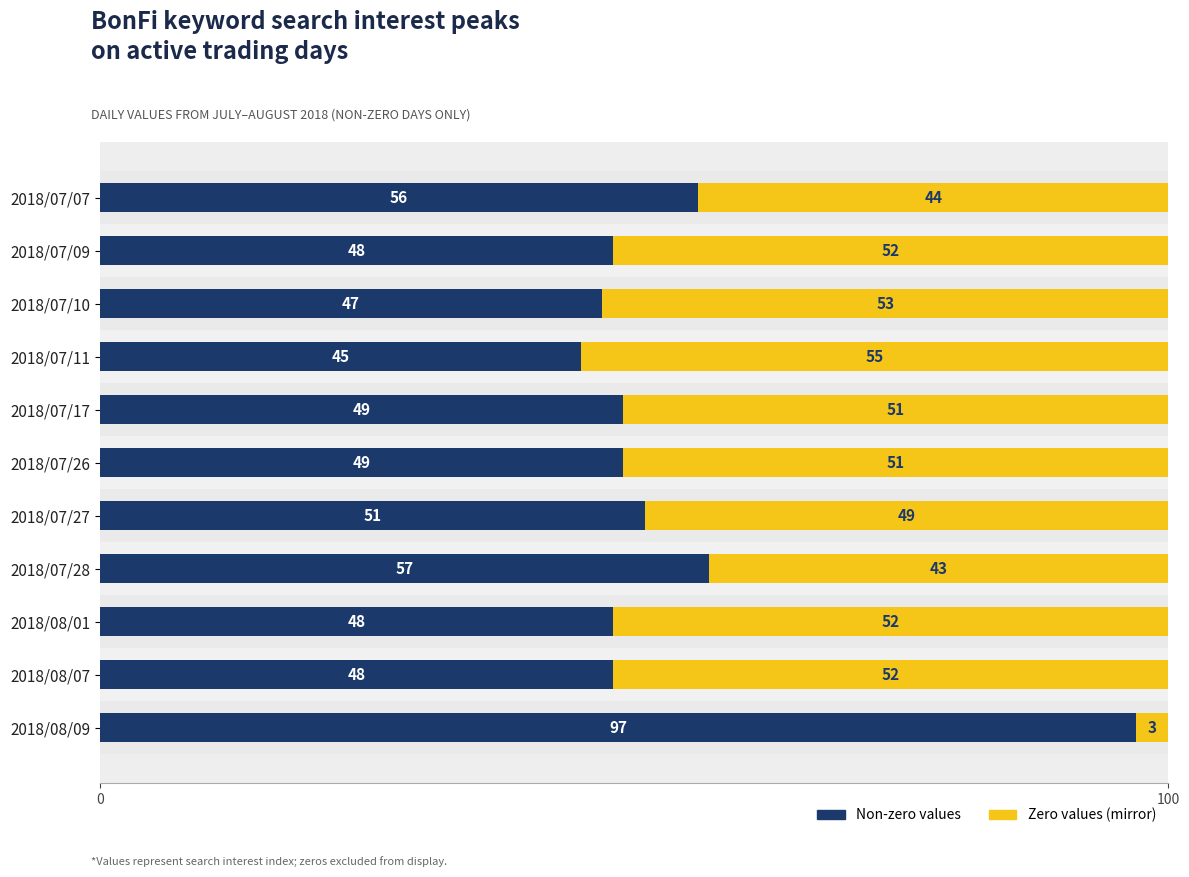

What is the total value across all series at 2018/08/01?

100